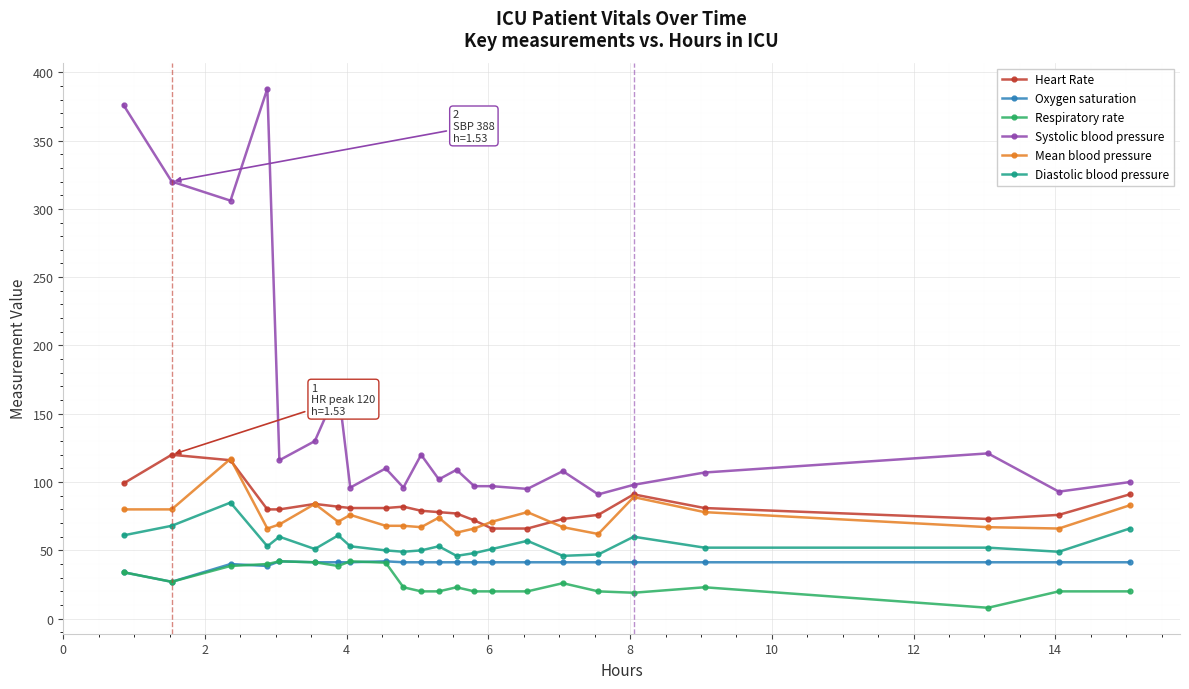

True or false: Respiratory rate and Diastolic blood pressure cross at least once.

False